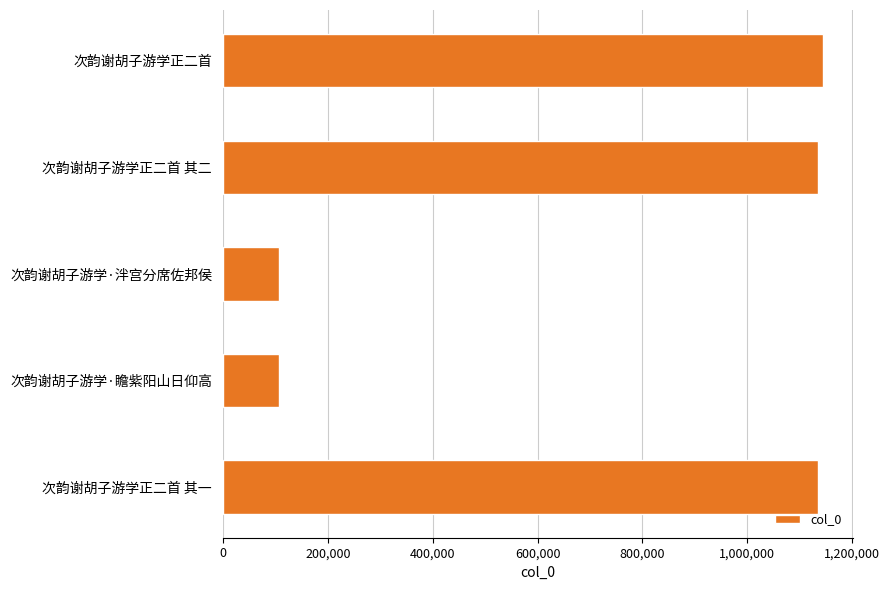

How many categories are shown in the chart?

5